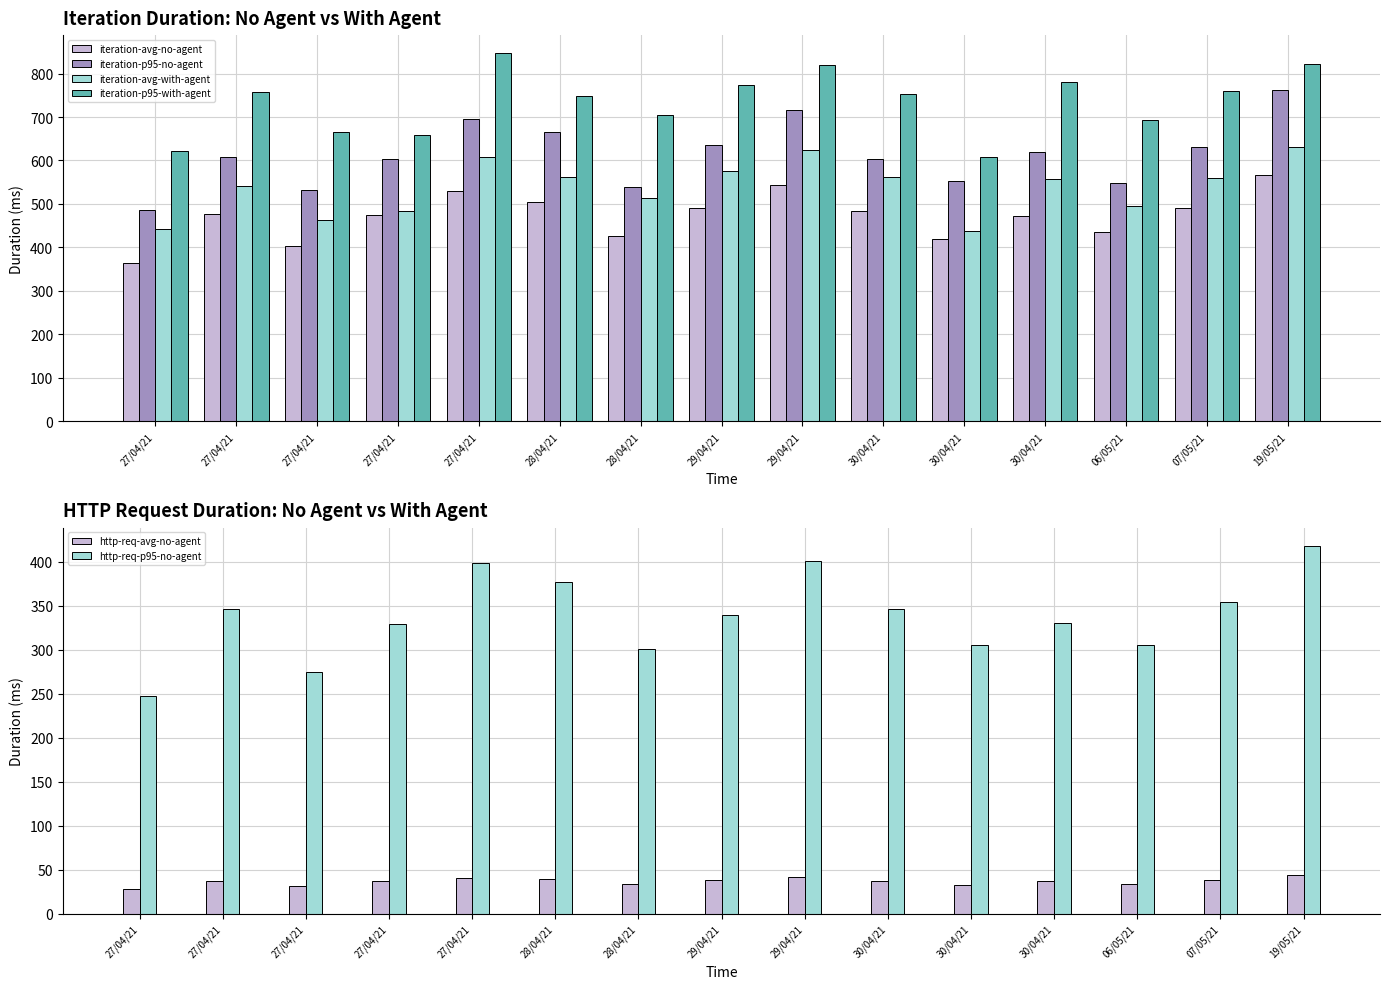

What is the label of the 13th bar from the right?

27/04/21